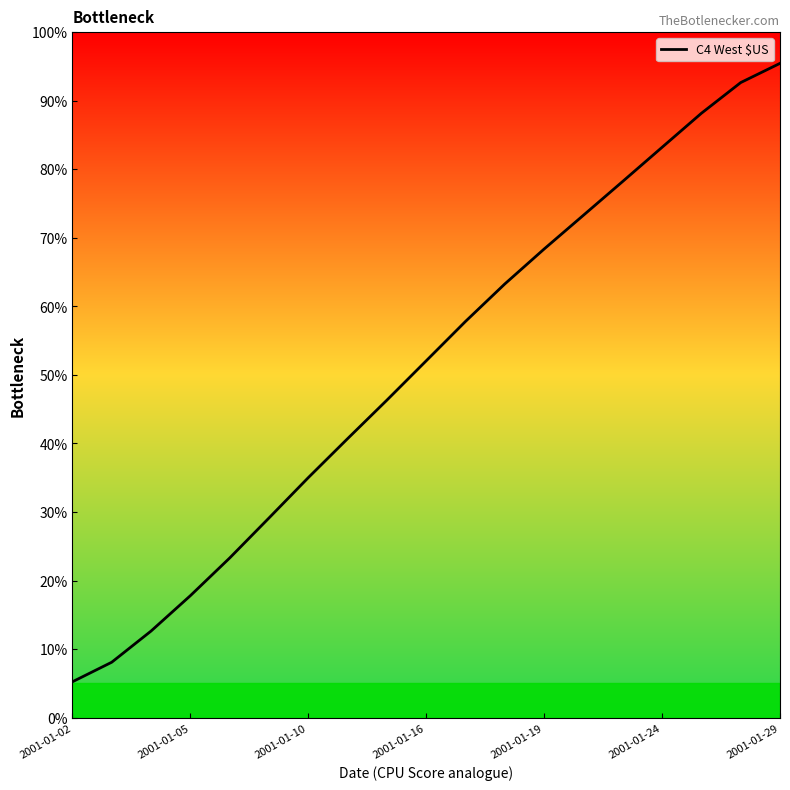

What is the smallest value displayed?

5.2